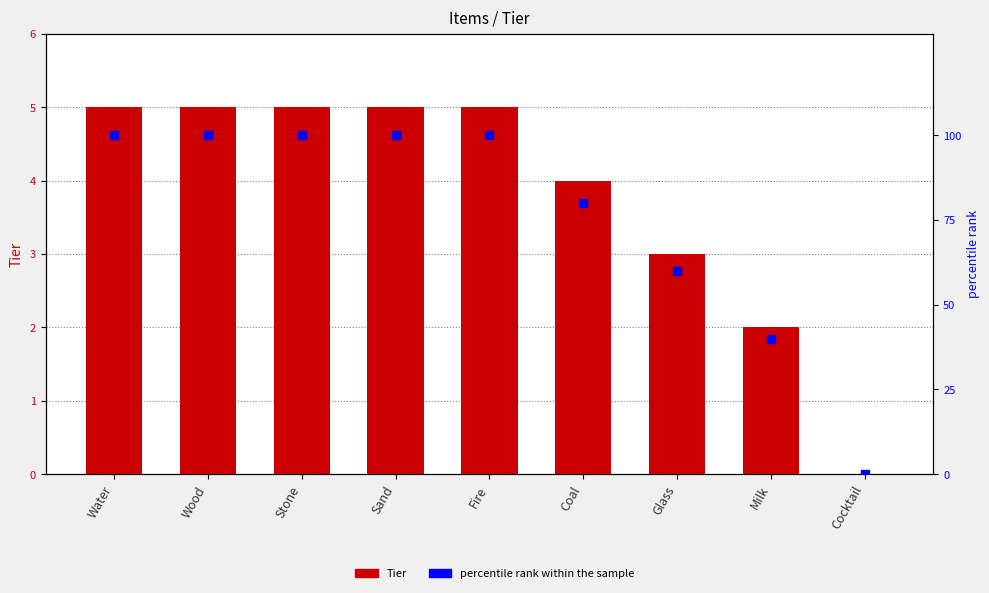

Which series has the largest Y range (max minus min)?

percentile rank within the sample